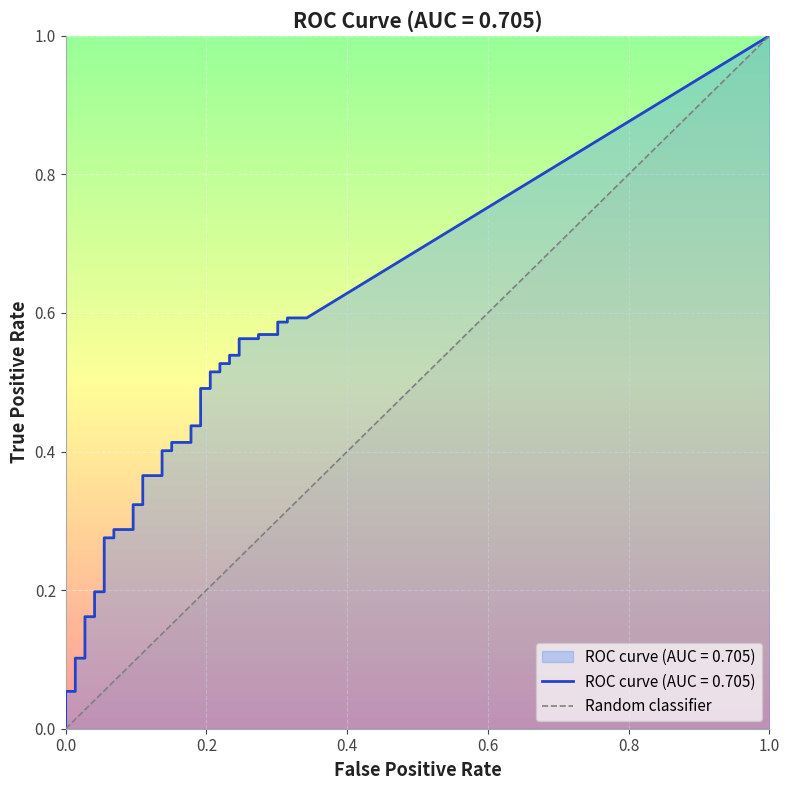

What is the label of the 39th point from the left?

38